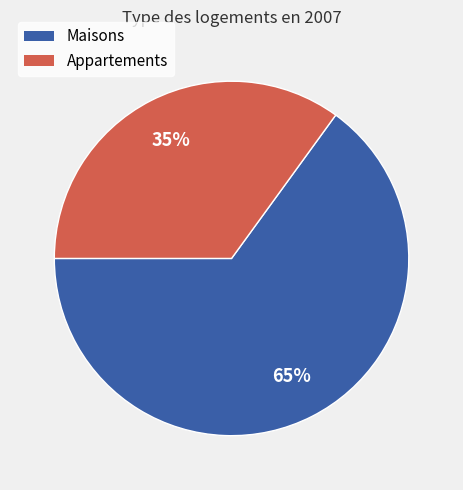

Does any single category account for the majority?

Yes